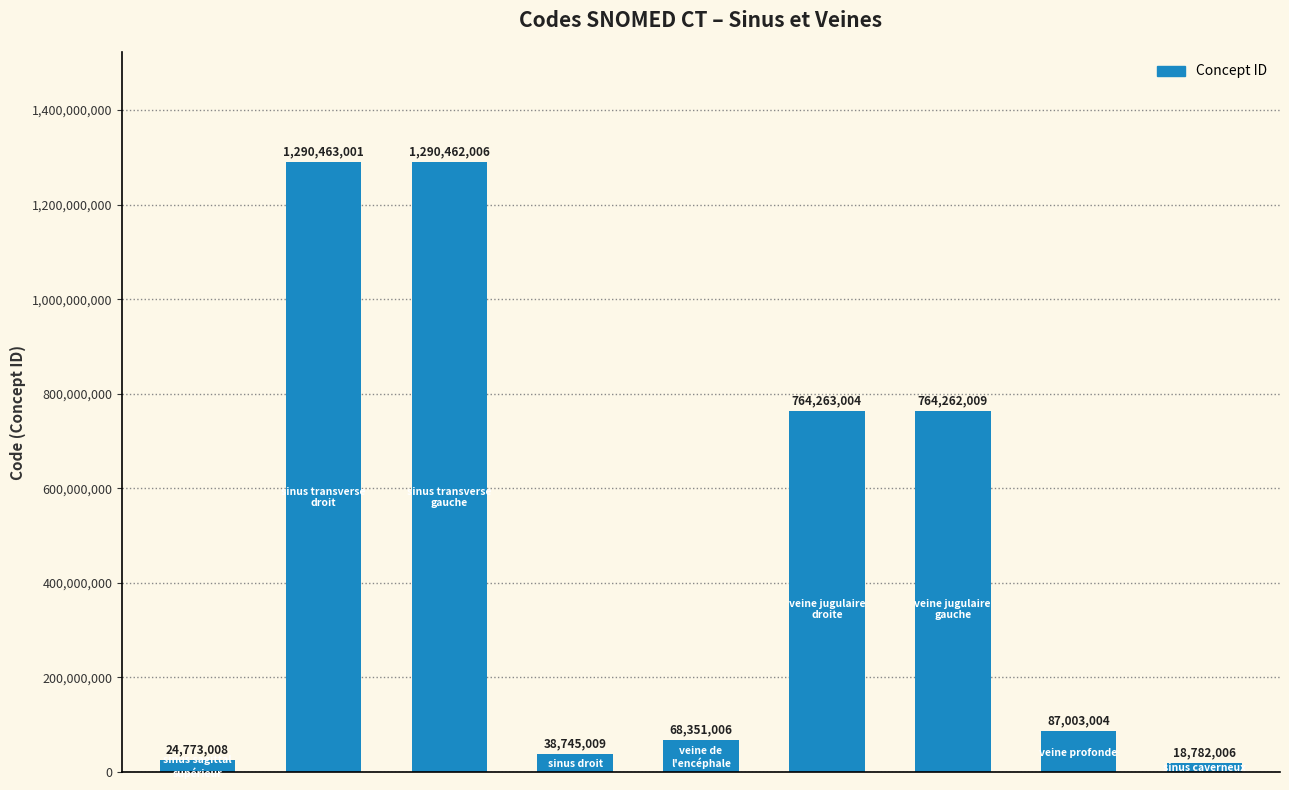

What is the maximum value shown in the chart?

1290463001